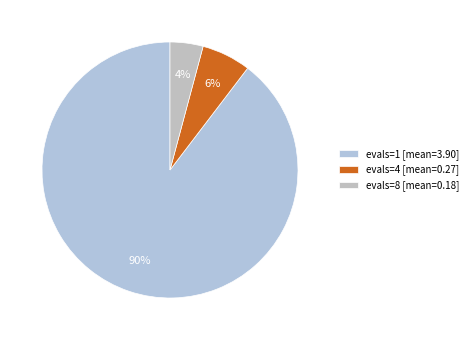

Count the number of slices in the pie.

3